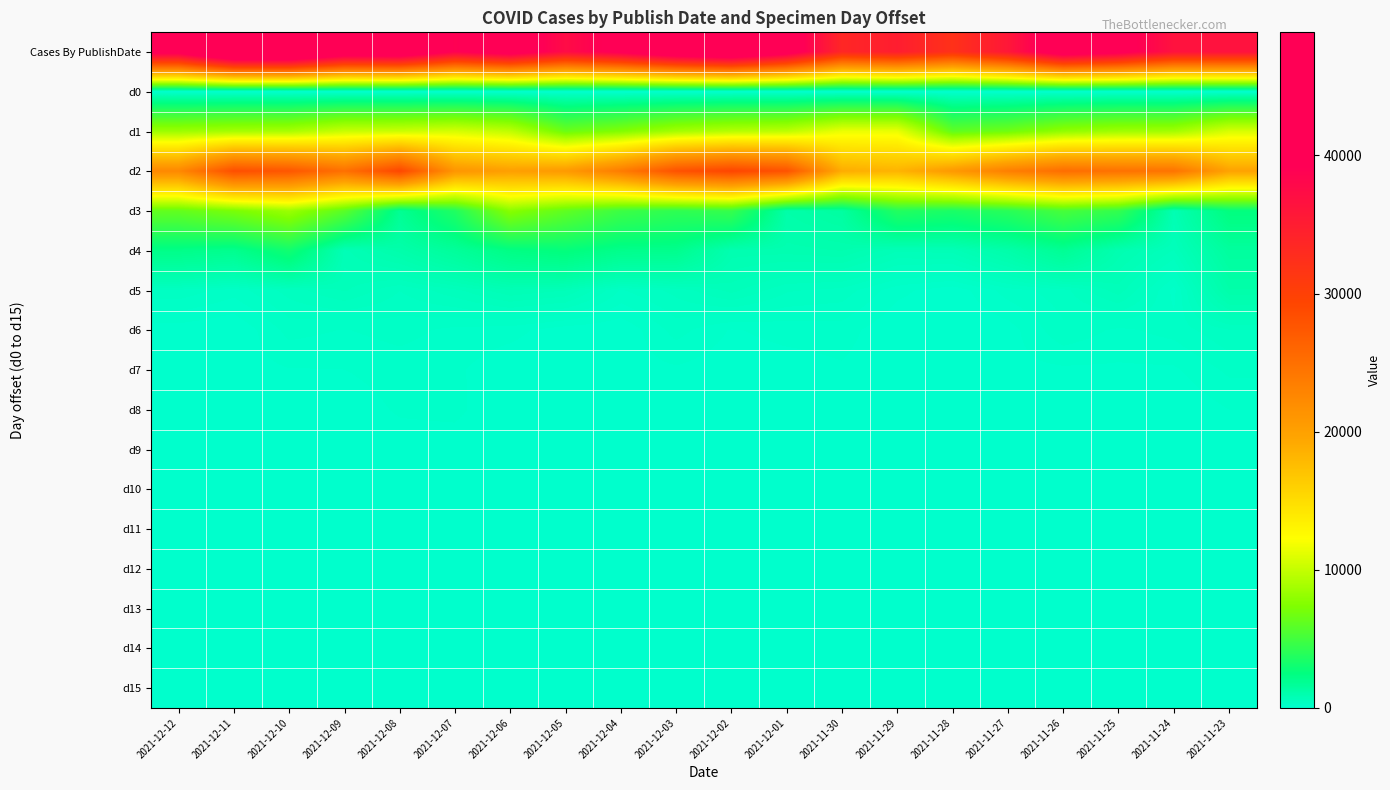

At how many categories does at least one series exceed 4927?

20